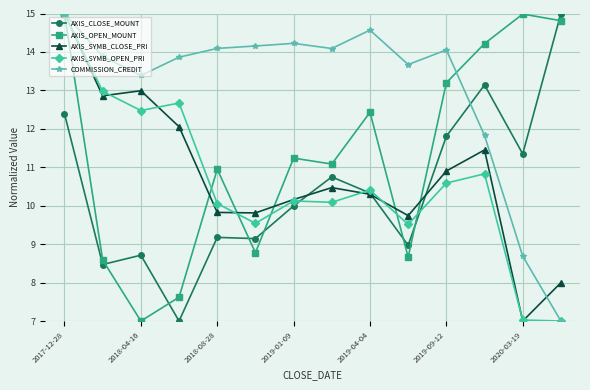

What is the average value of the AXIS_SYMB_CLOSE_PRI series?

10.8